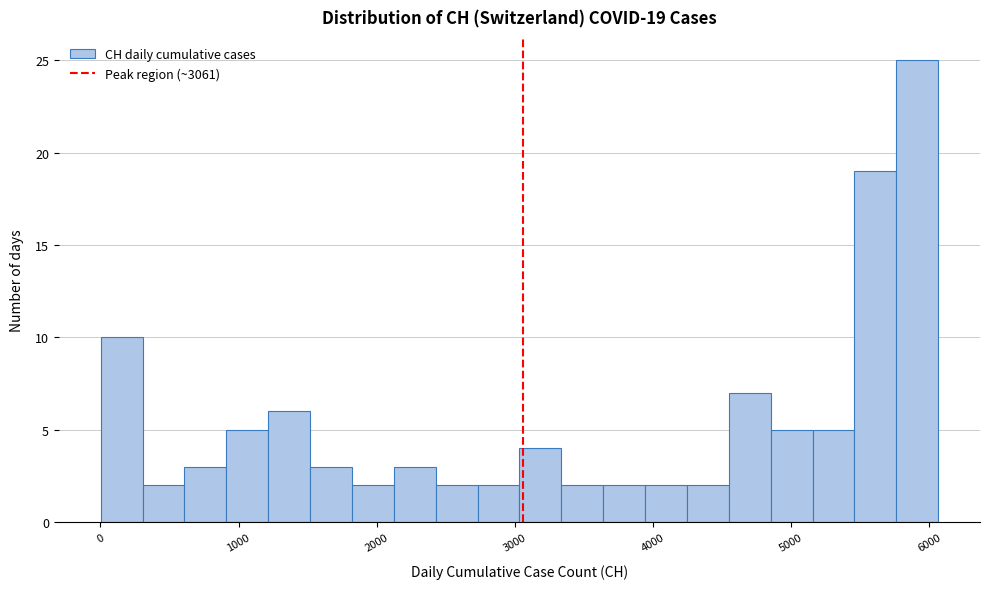

Around what value on the x-axis is the tallest bar? Give the approximate position of its centre, as read against the axis.

5900